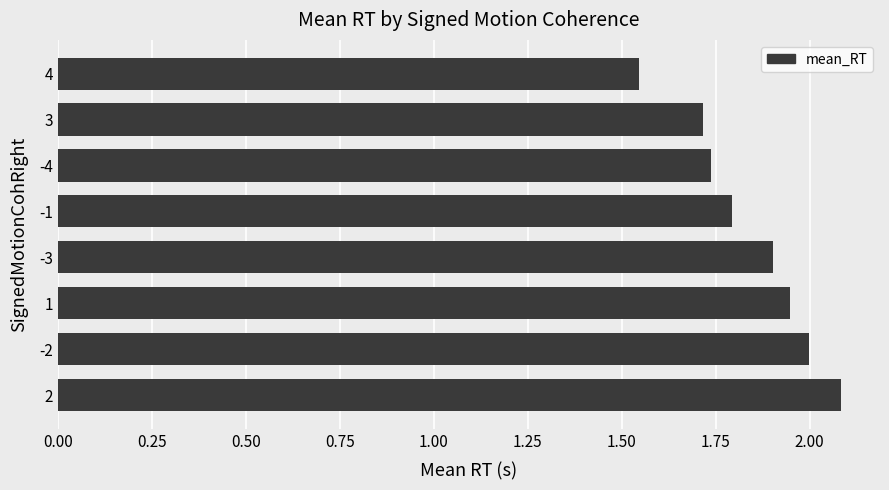

Which has a higher value, 4 or -3?

-3